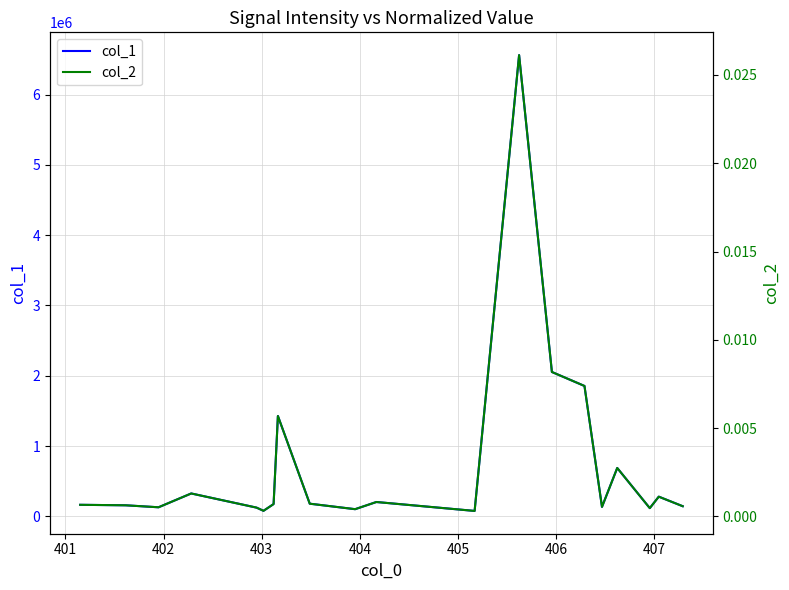

What is the value of the col_1 point at the 20th from the left?

145370.7